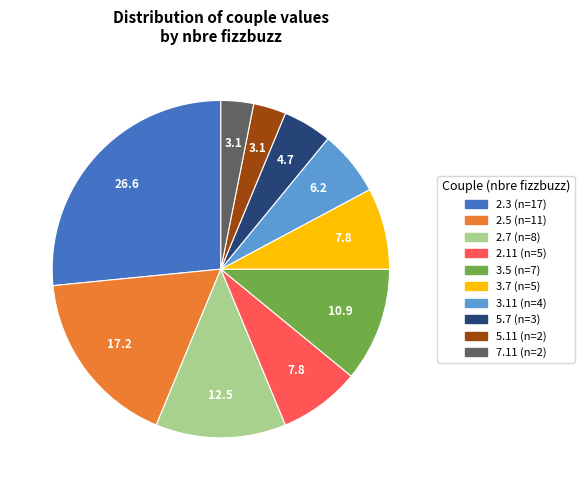

Count the number of slices in the pie.

10